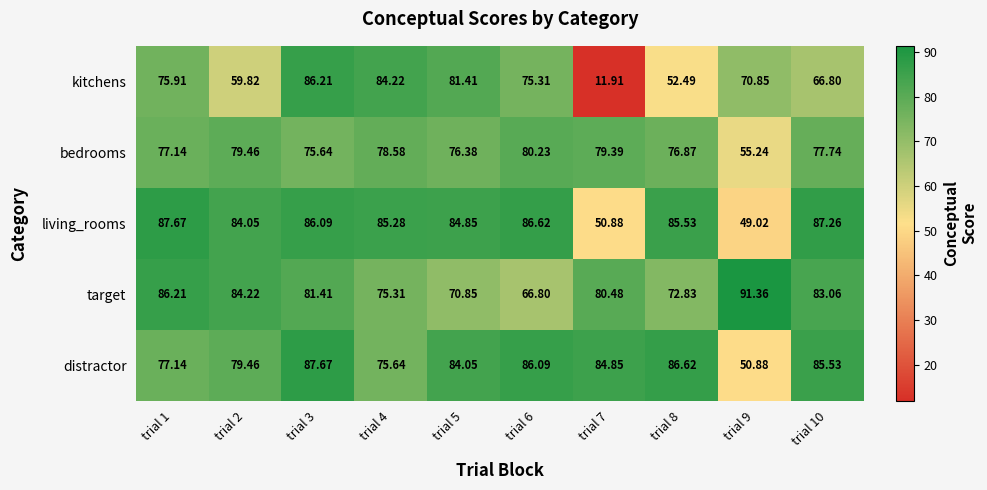

Rank the series at trial 5 from lowest to highest value.

target, bedrooms, kitchens, distractor, living_rooms